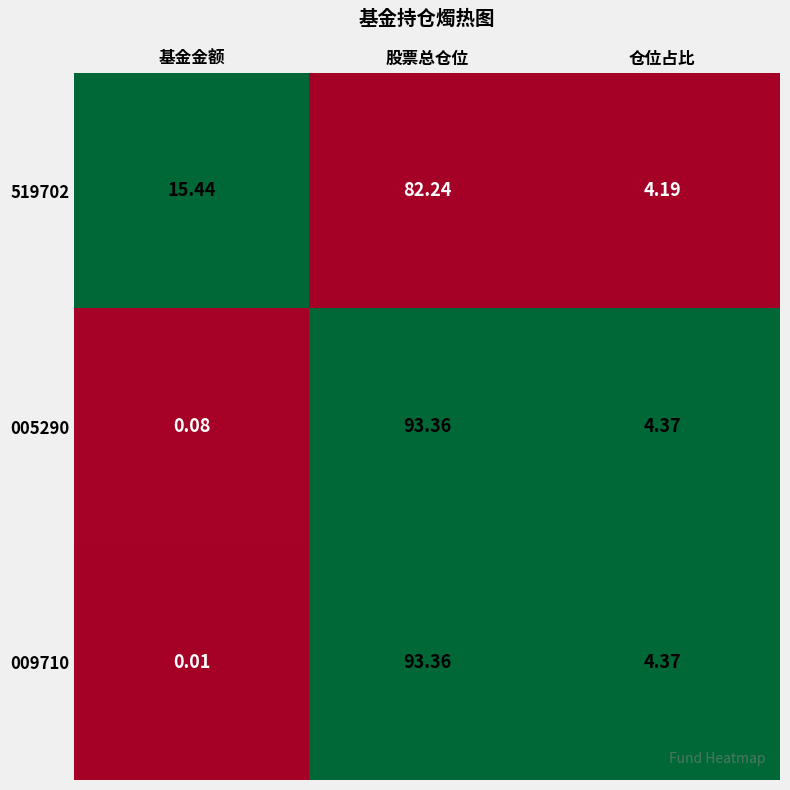

At which label is 519702 closest to 43?

基金金额